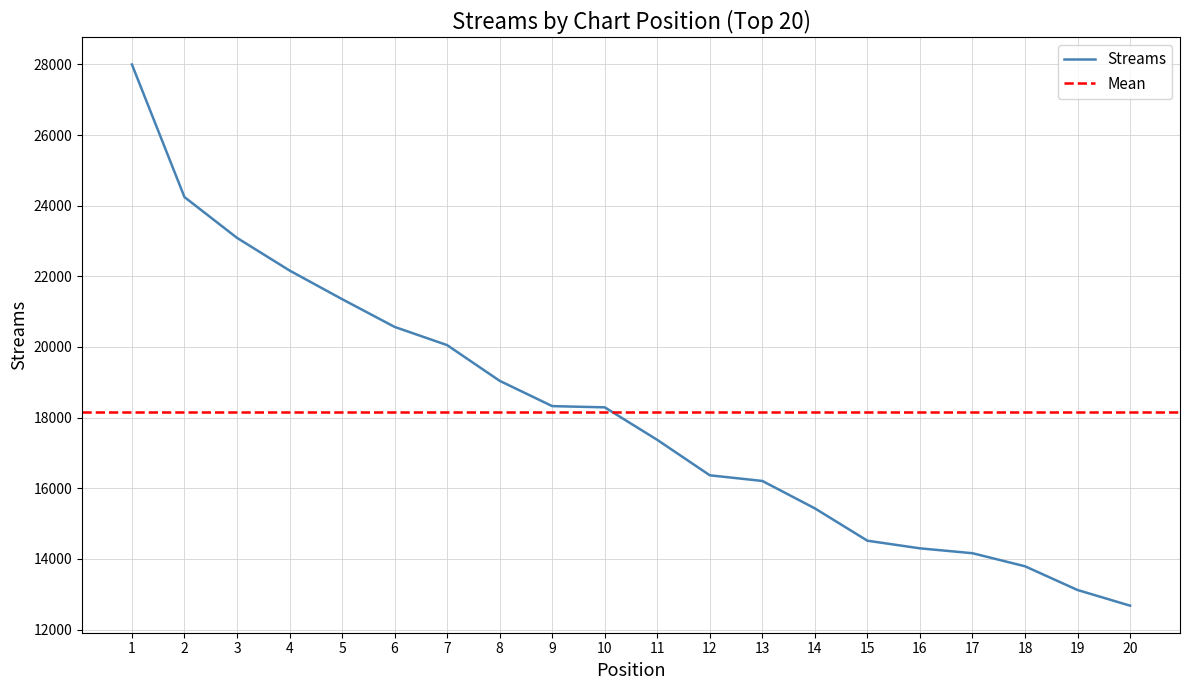

Read the value at 1, to the nearest 10.

28000